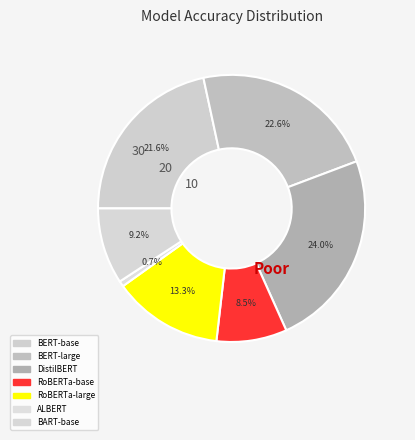

Count the number of slices in the pie.

7